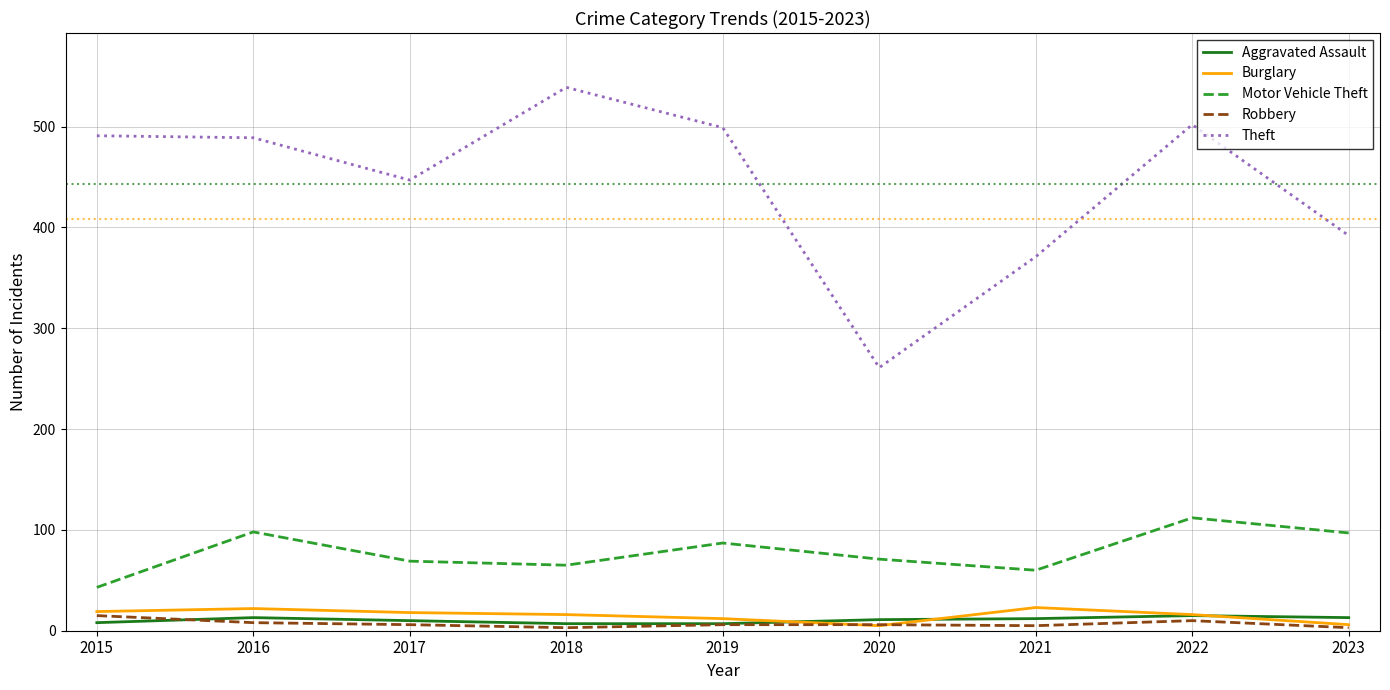

Which category has the highest value in the Theft series?

2018